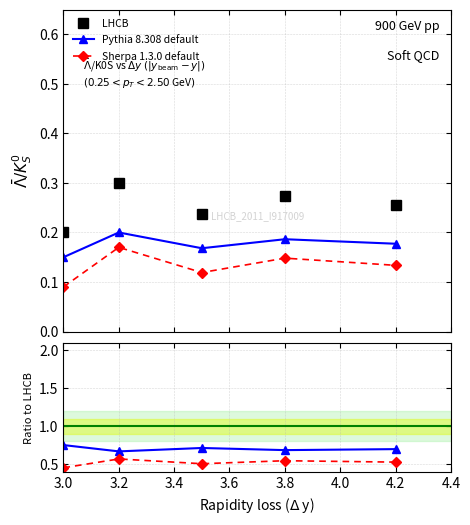

The LHCB series shows 0.3 at 4.2. True or false?

True